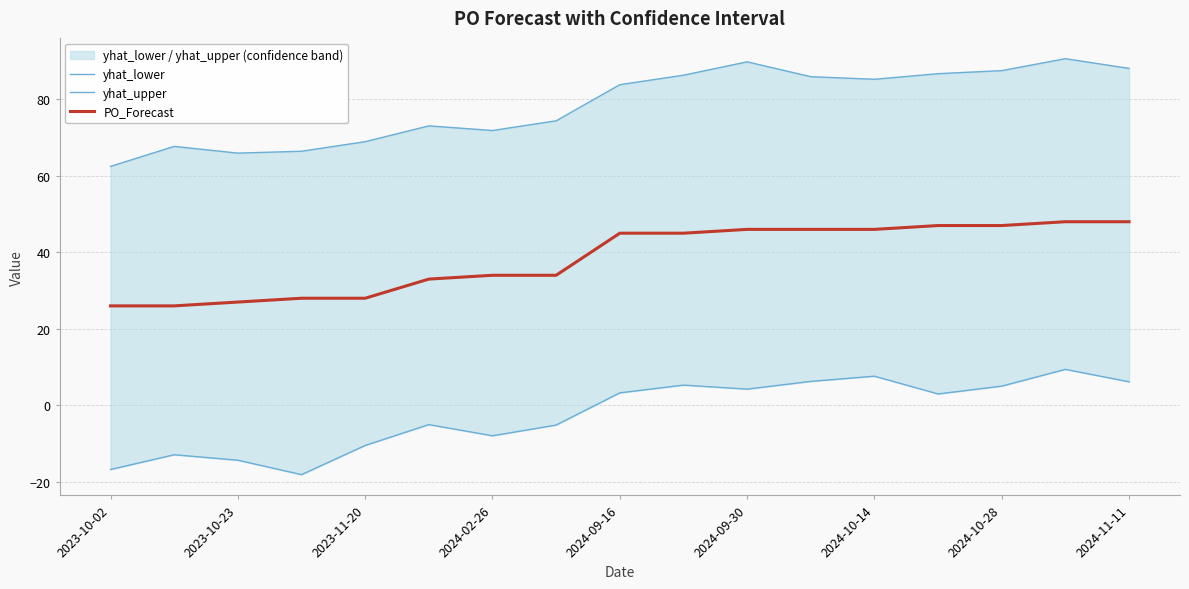

Reading left to right, extract all data points from this chart.

yhat_lower: -16.8	-12.9	-14.3	-18.1	-10.5	-5.0	-8.0	-5.2	3.3	5.3	4.2	6.3	7.6	3.0	5.0	9.4	6.1
yhat_upper: 62.5	67.7	65.9	66.4	68.9	73.1	71.8	74.4	83.8	86.3	89.8	85.9	85.2	86.7	87.5	90.6	88.1
PO_Forecast: 26.0	26.0	27.0	28.0	28.0	33.0	34.0	34.0	45.0	45.0	46.0	46.0	46.0	47.0	47.0	48.0	48.0